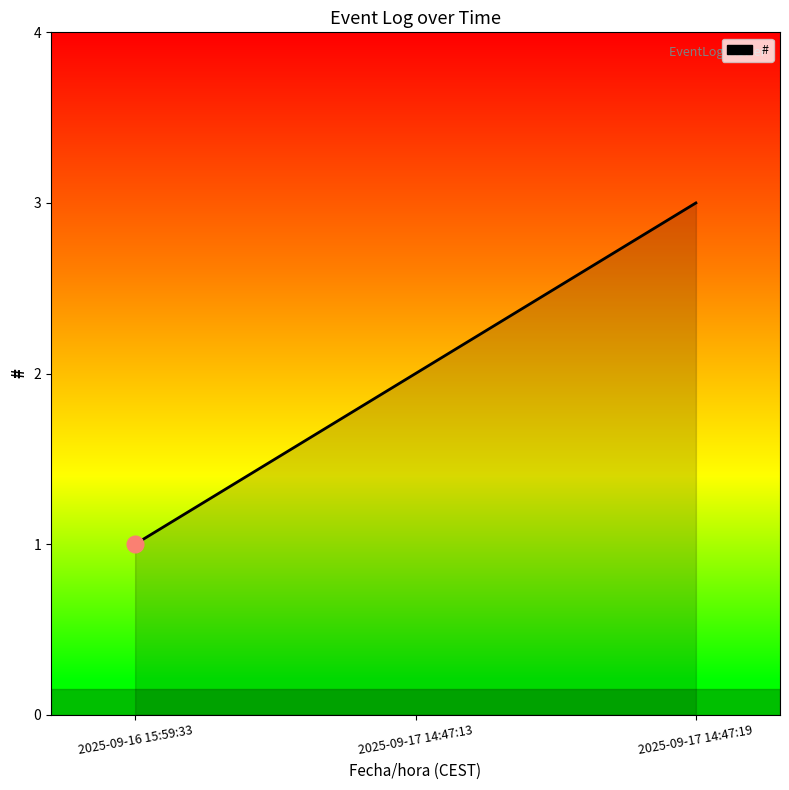

Reading left to right, transcribe all the data shown in this chart.

1	2	3